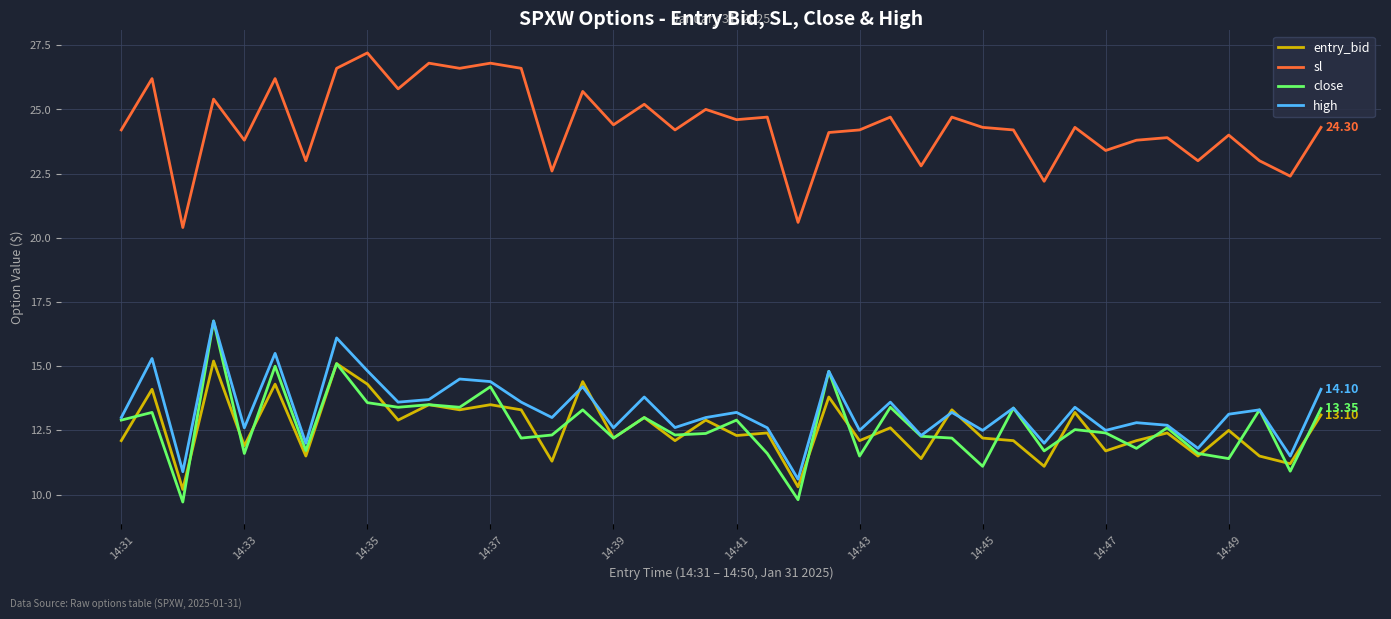

Which series has the largest total across all categories?

sl